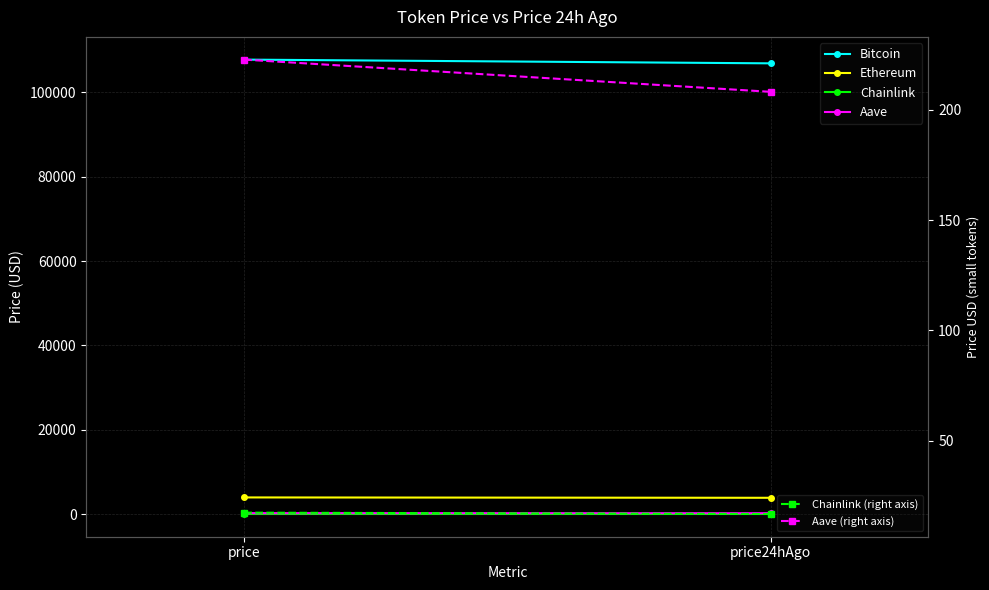

How many lines are shown in the chart?

6